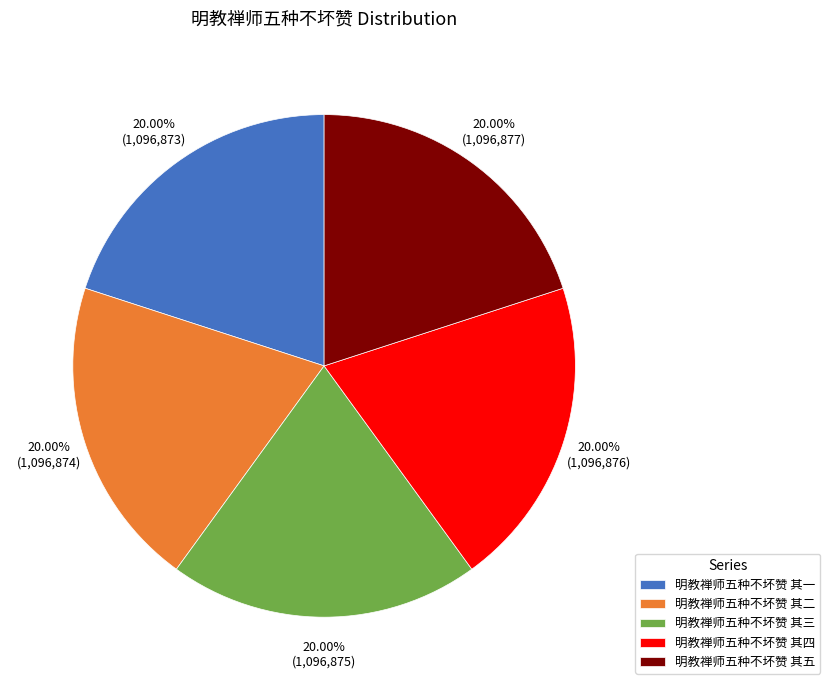

Does 明教禅师五种不坏赞 其五 account for over 50% of the chart?

No